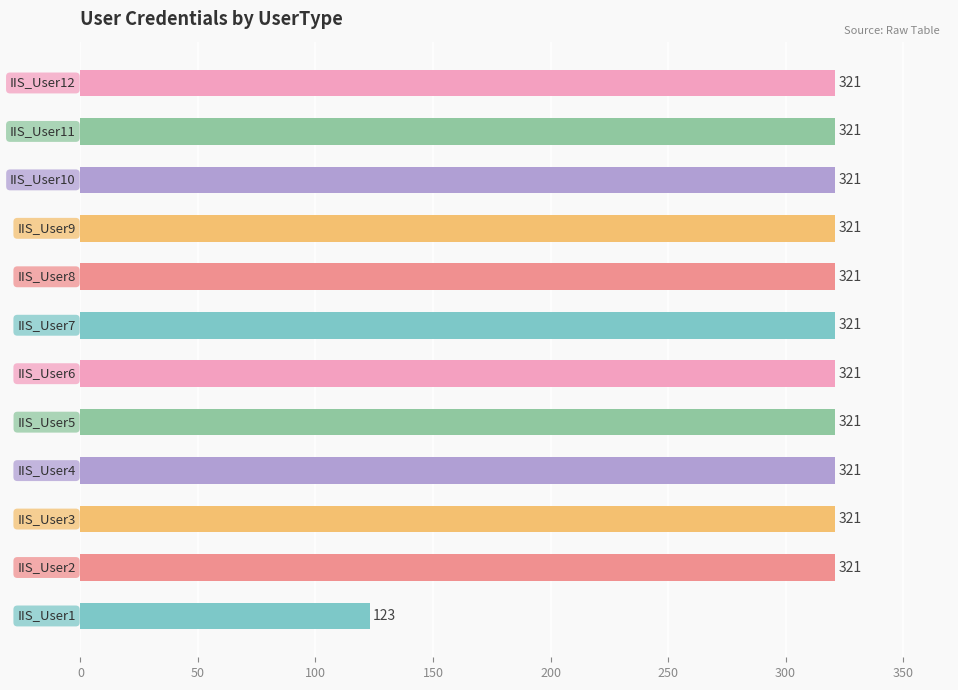

Reading bottom to top, extract all data points from this chart.

123	321	321	321	321	321	321	321	321	321	321	321